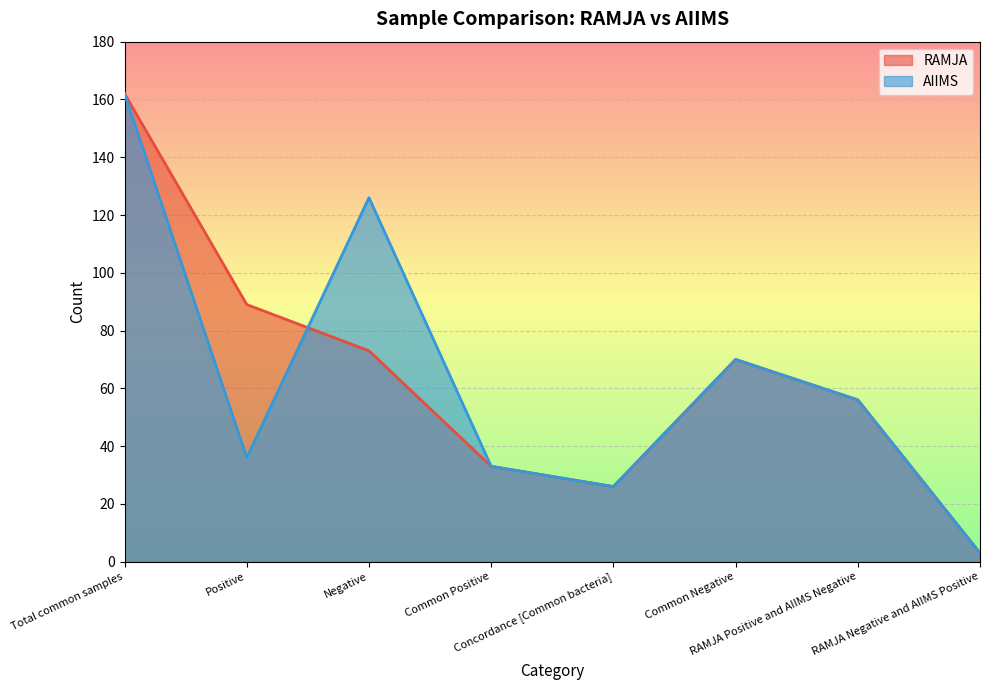

Which has a higher value, Negative or Common Negative?

Negative